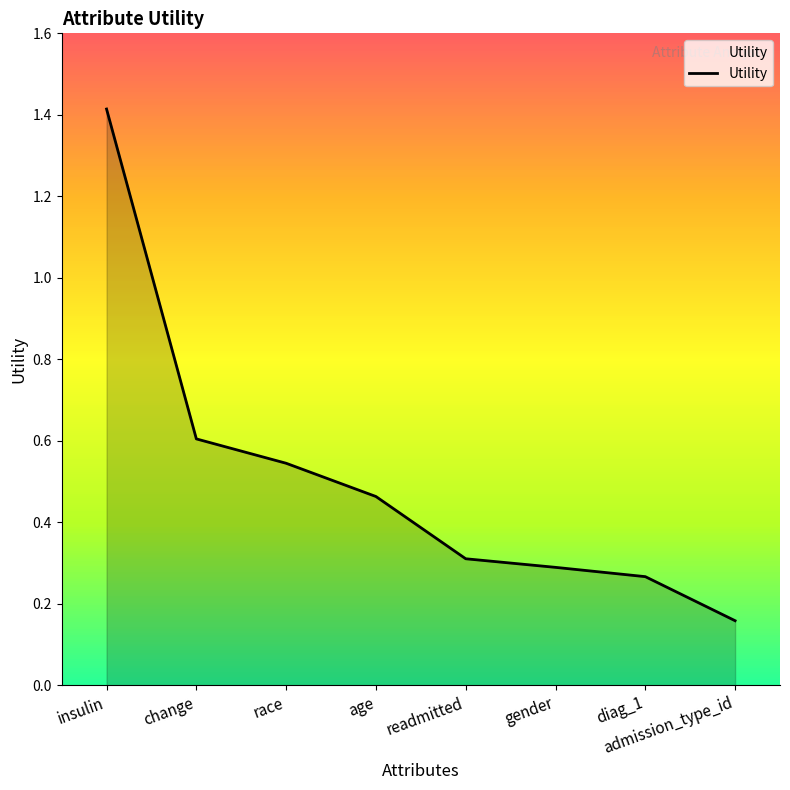

What is the difference between the maximum and minimum values?

1.3